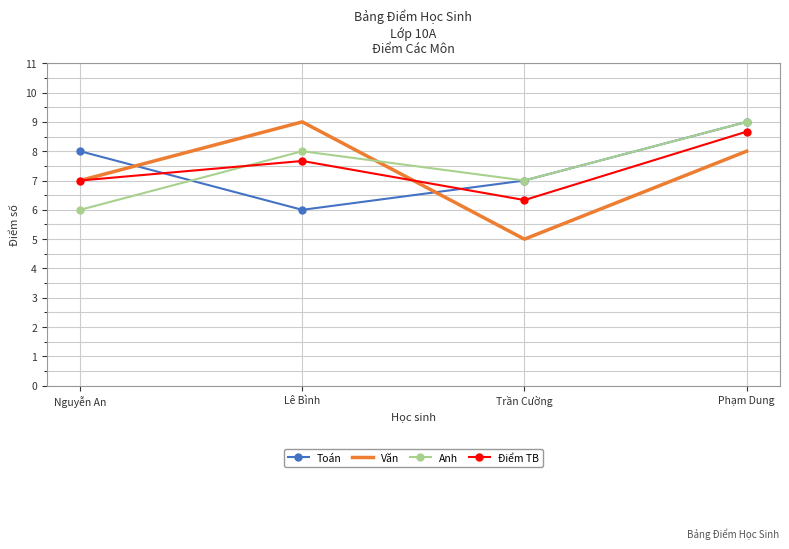

Rank the categories by Văn value from highest to lowest.

Lê Bình, Phạm Dung, Nguyễn An, Trần Cường